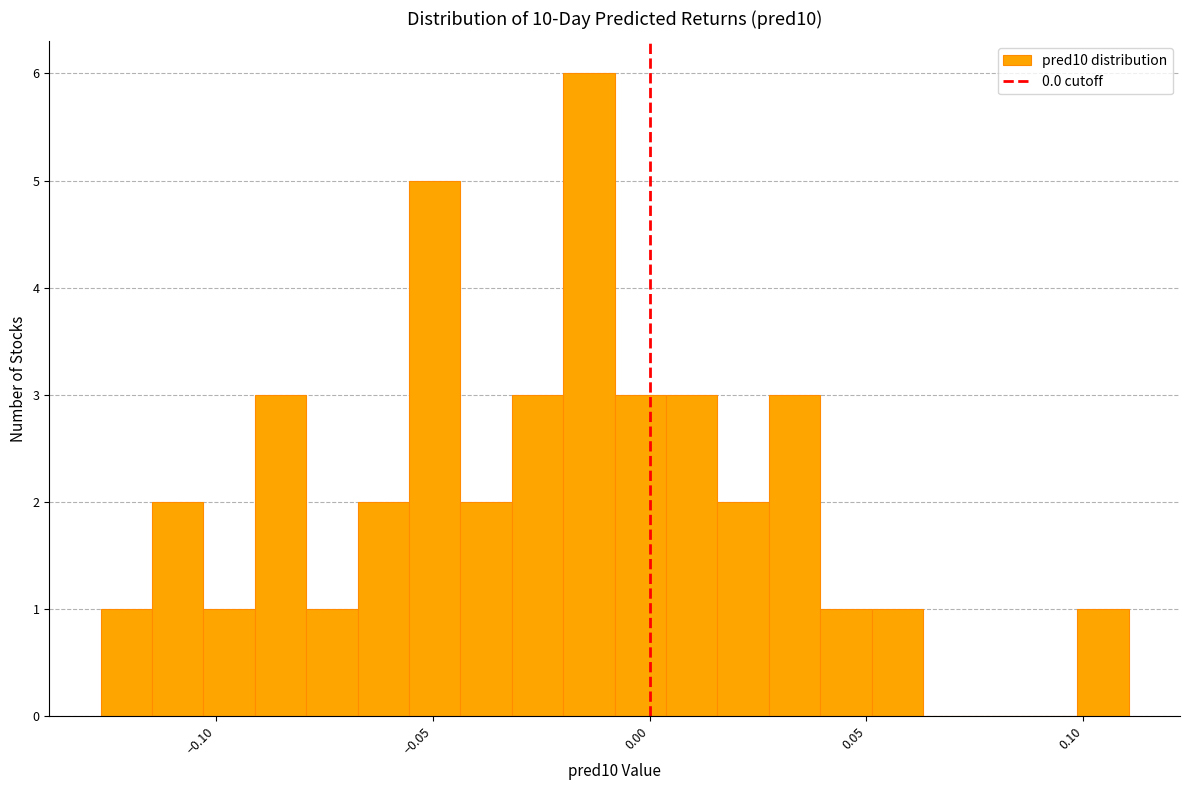

Around what value on the x-axis is the tallest bar? Give the approximate position of its centre, as read against the axis.

-0.015